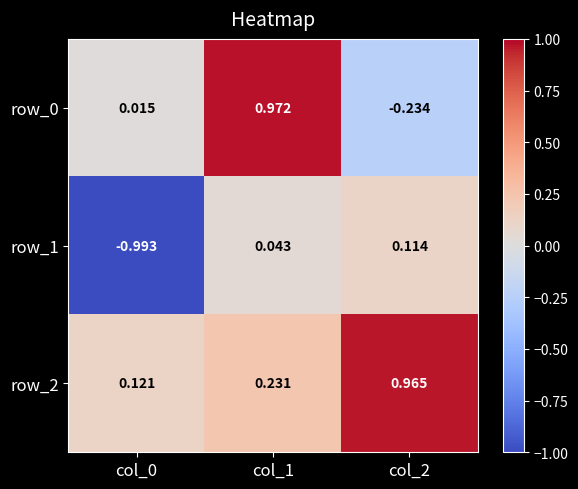

Is the value of row_2 at col_0 greater than the value of row_1 at col_2?

Yes